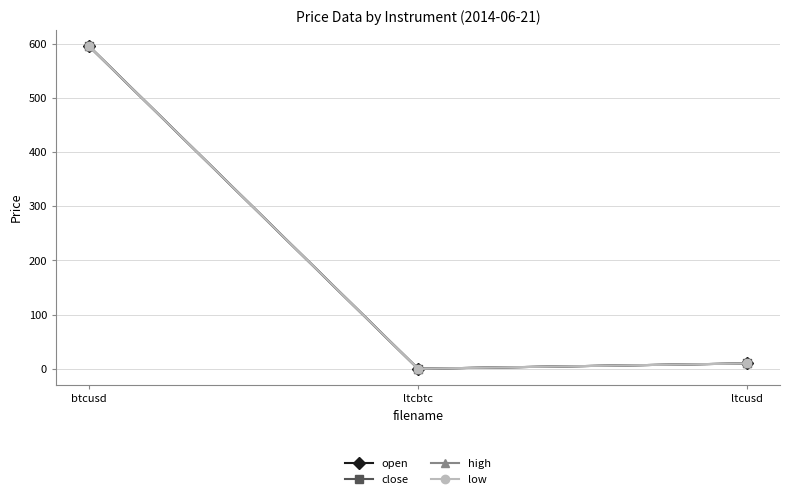

Is this an area chart (filled region under the line)?

No